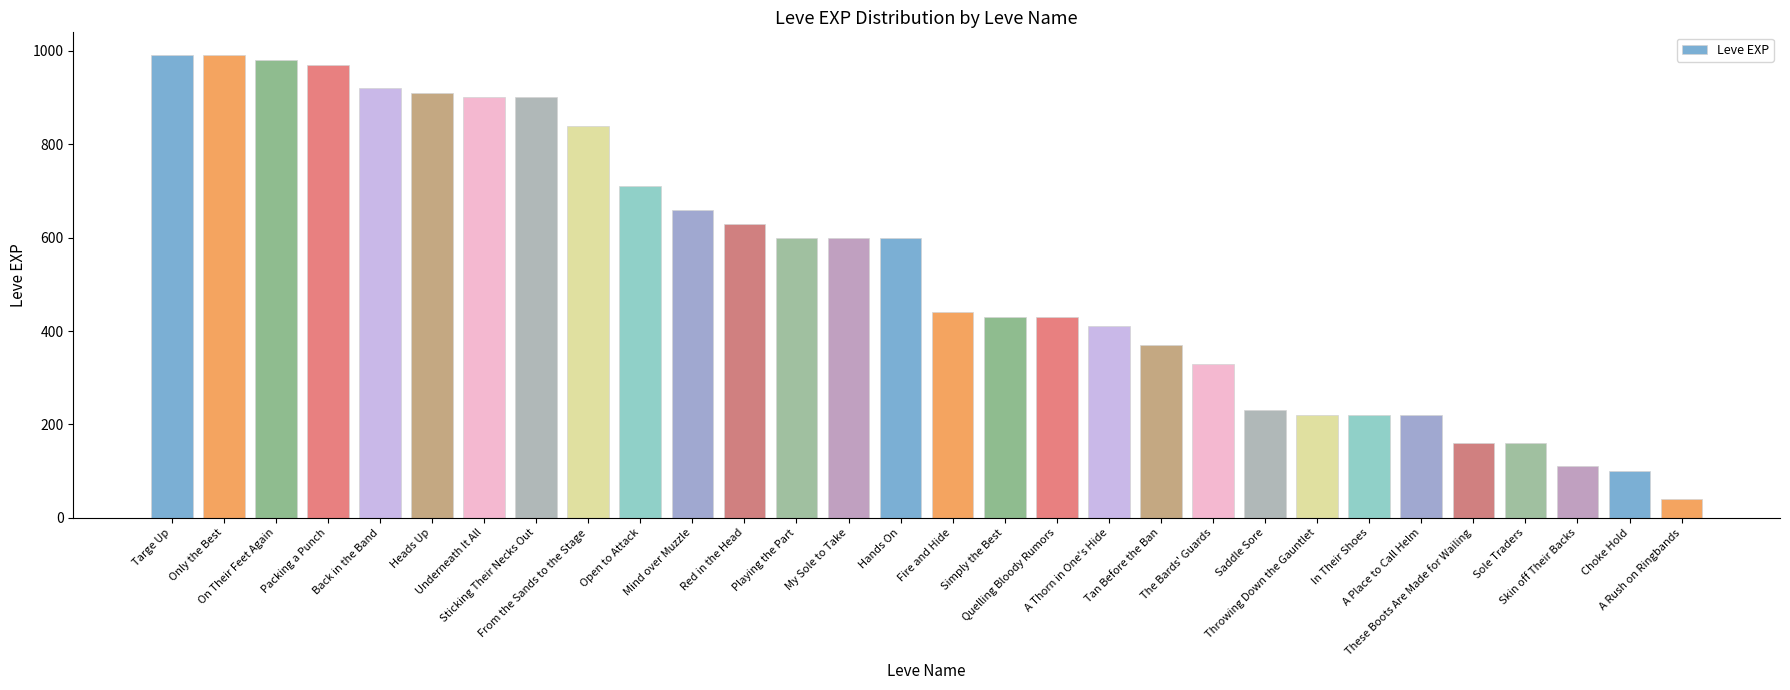

Which label corresponds to the smallest value in the chart?

A Rush on Ringbands